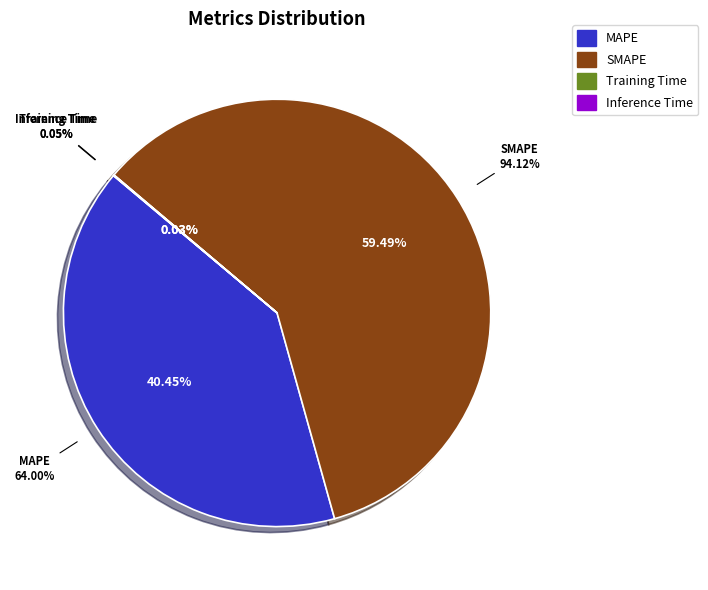

What percentage is NOT represented by SMAPE?

40.5%